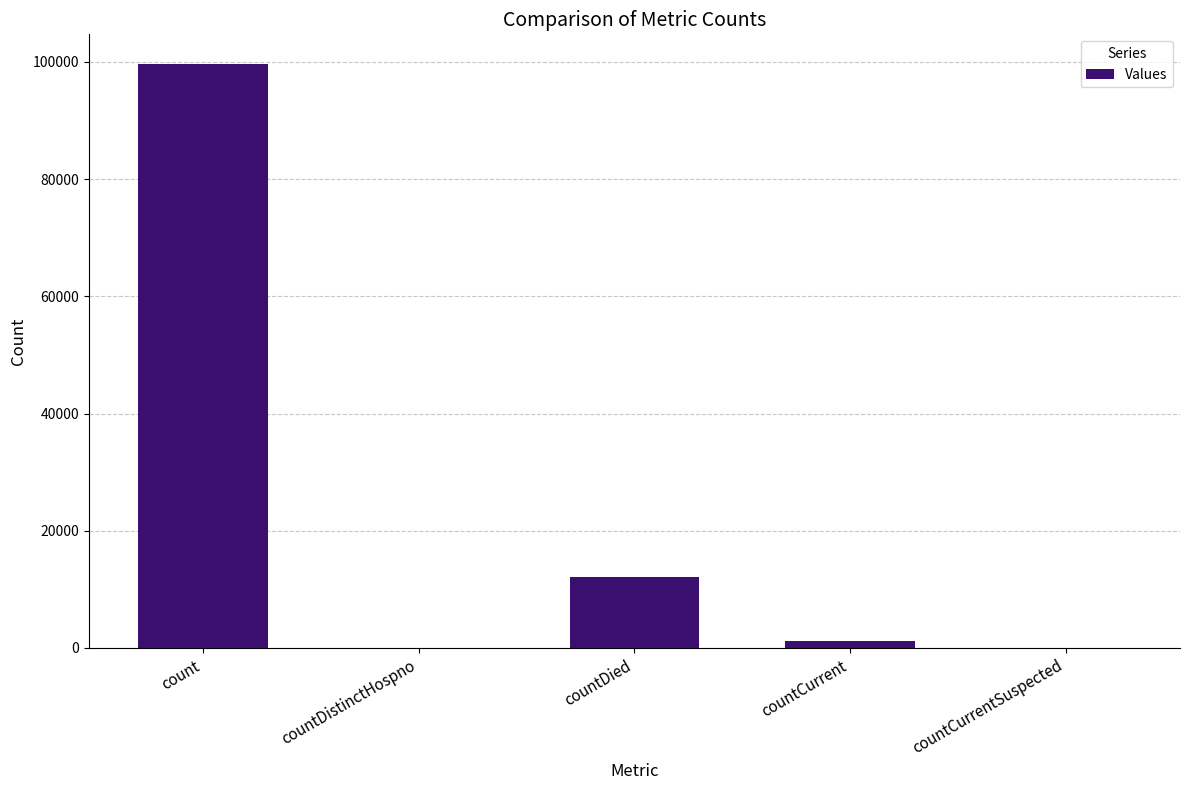

What is the greatest value displayed?

99727